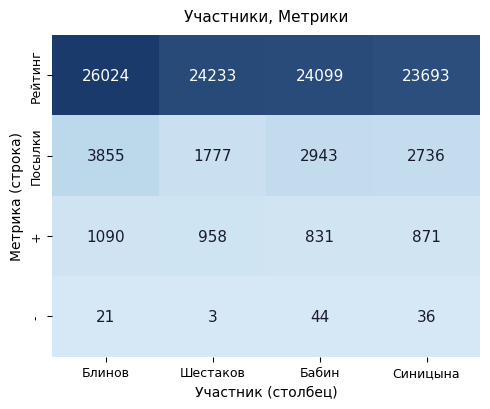

Reading right to left, what are all the values shown in this chart?

Рейтинг: Синицына=23693	Бабин=24099	Шестаков=24233	Блинов=26024
Посылки: Синицына=2736	Бабин=2943	Шестаков=1777	Блинов=3855
+: Синицына=871	Бабин=831	Шестаков=958	Блинов=1090
-: Синицына=36	Бабин=44	Шестаков=3	Блинов=21